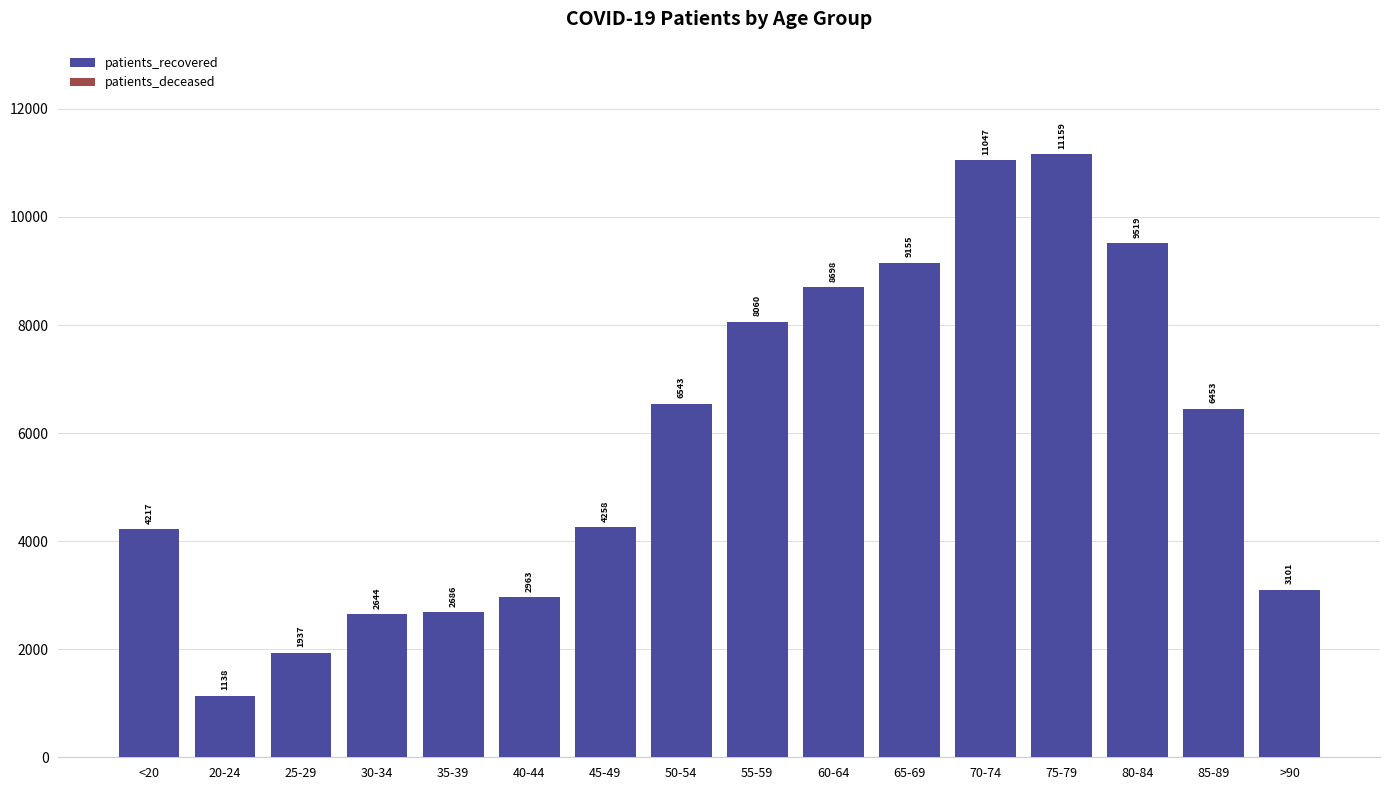

What is the change in value from 35-39 to 85-89?

+3767